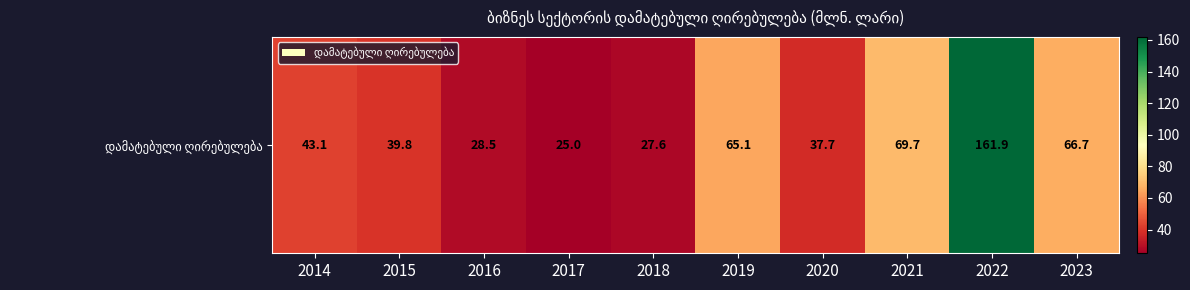

What is the sum of the values at 2019 and 2015?

104.9